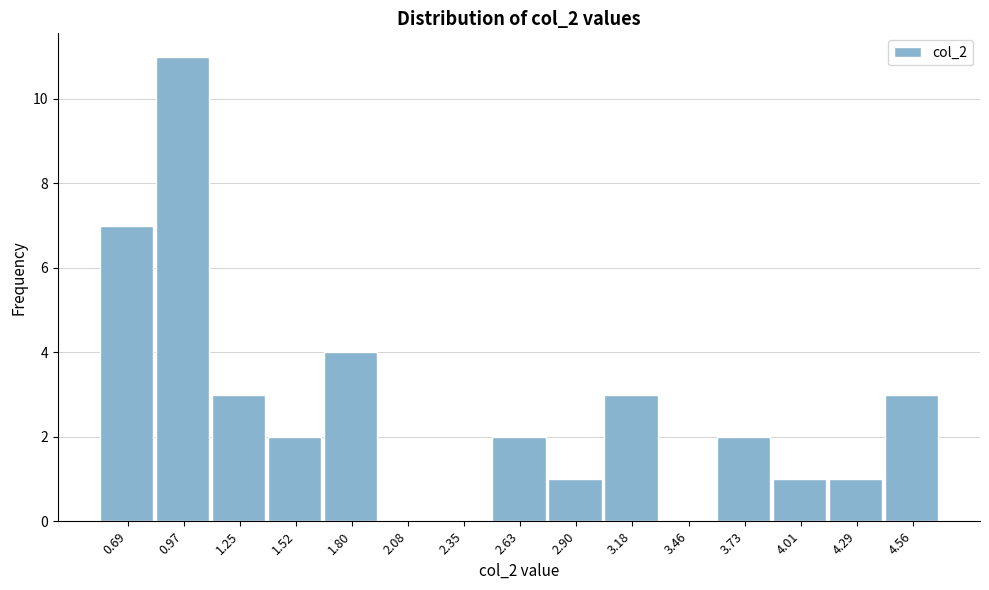

Reading left to right, what are all the values shown in this chart?

0.69=7	0.97=11	1.25=3	1.52=2	1.80=4	2.08=0	2.35=0	2.63=2	2.90=1	3.18=3	3.46=0	3.73=2	4.01=1	4.29=1	4.56=3